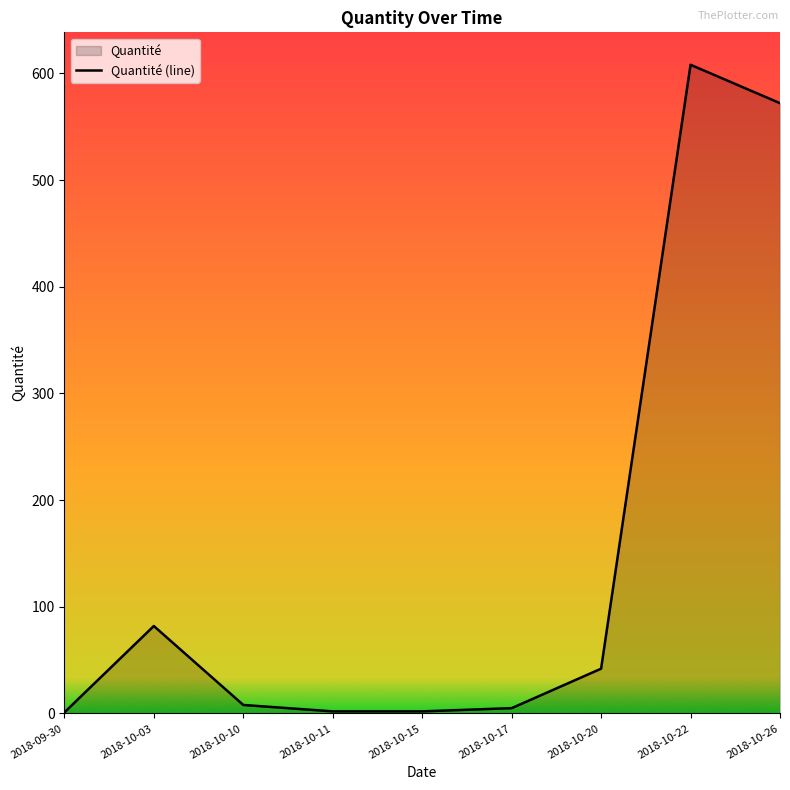

What is the change in value from 2018-10-03 to 2018-10-22?

+526